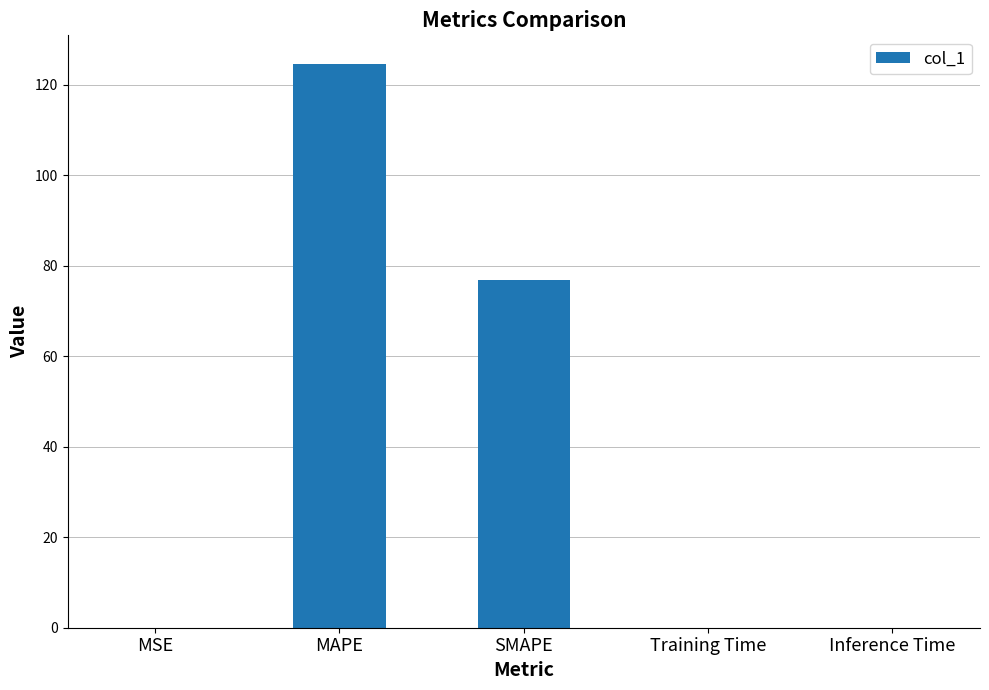

The chart shows a value of 213.1 at MAPE. True or false?

False